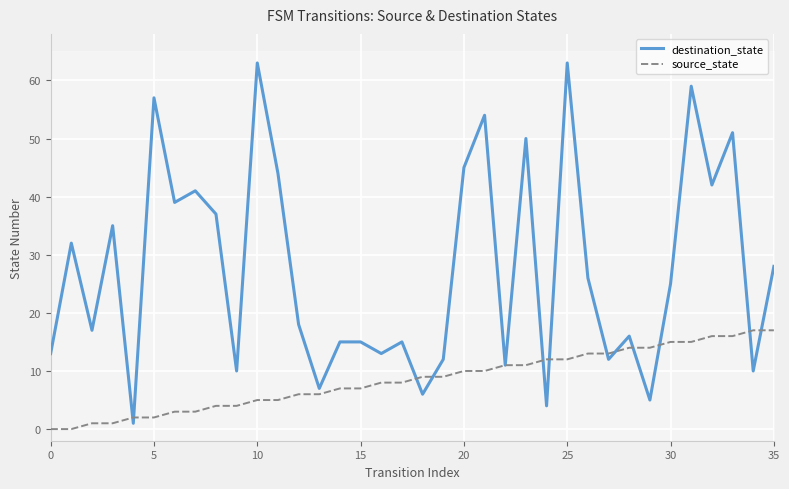

At which category does the chart reach its peak across all series?

10